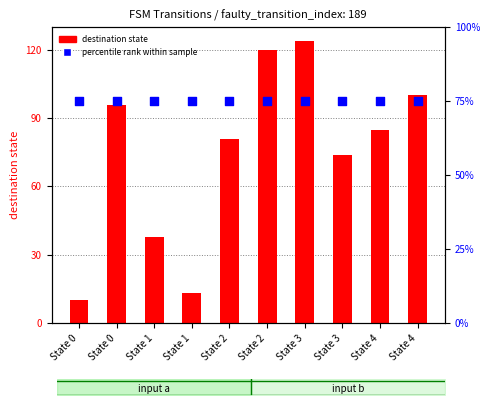

Which series has the largest total across all categories?

percentile rank within sample